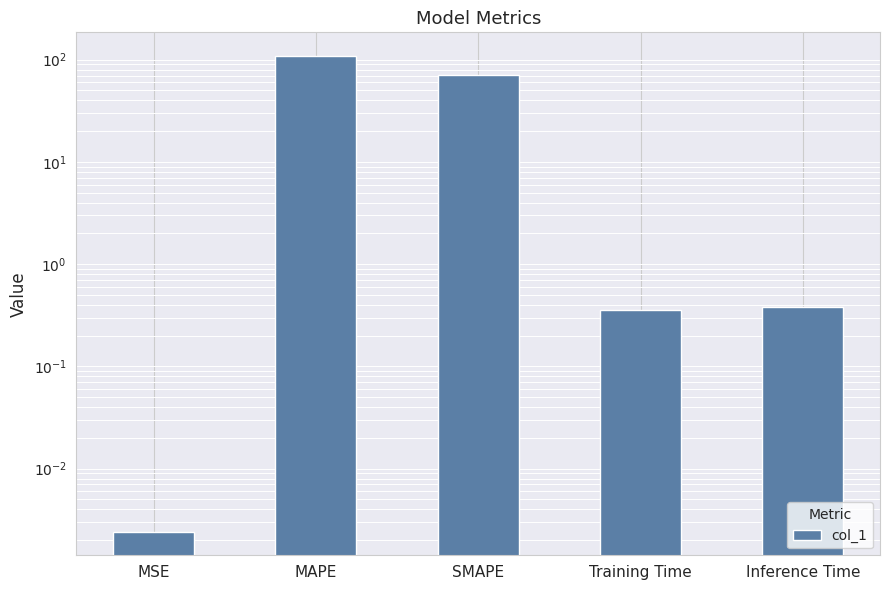

What is the sum of the values at Inference Time and SMAPE?

70.7